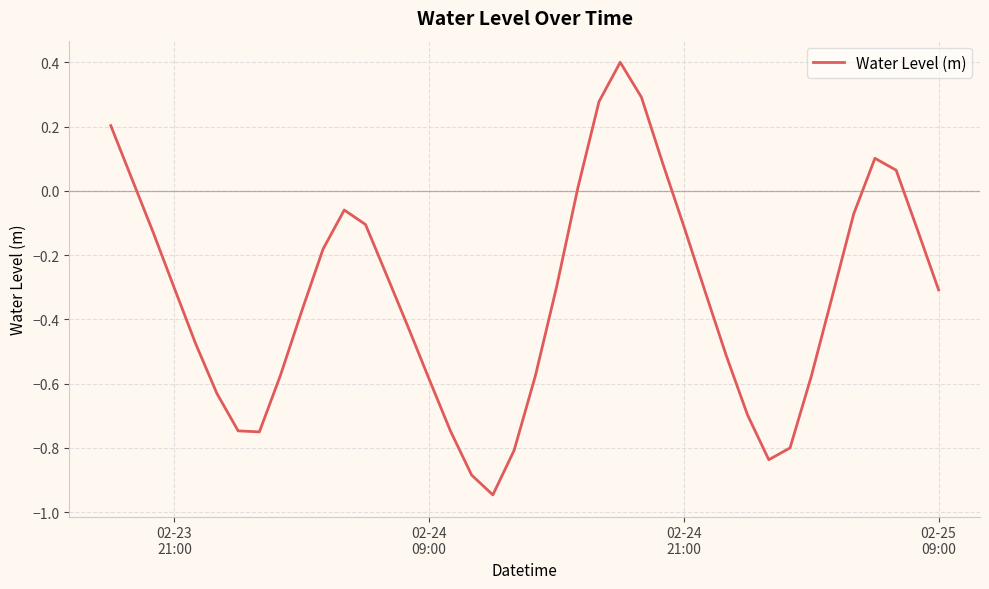

What is the maximum value shown in the chart?

0.4